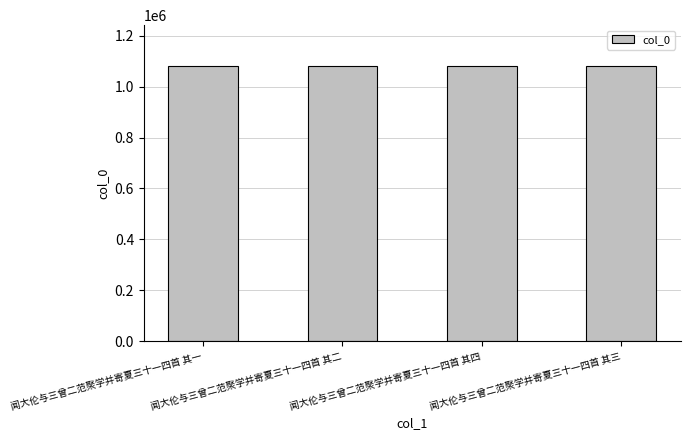

What is the difference between the maximum and minimum values?

3